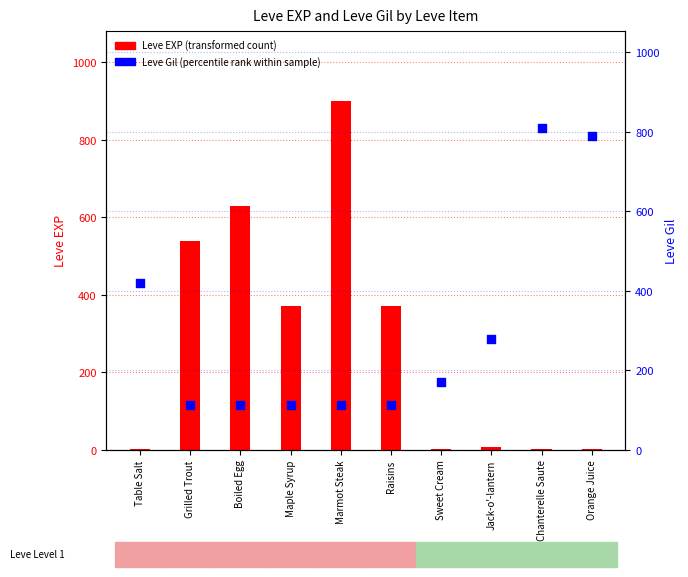

Which series has the widest spread of Y values?

Leve EXP (transformed count)